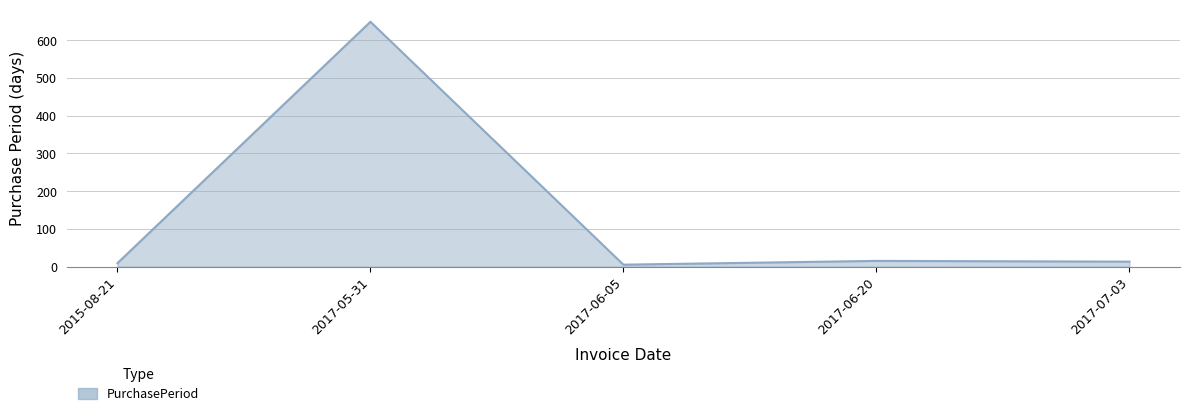

How many interior local valleys (lower than both neighbors) does the data have?

1